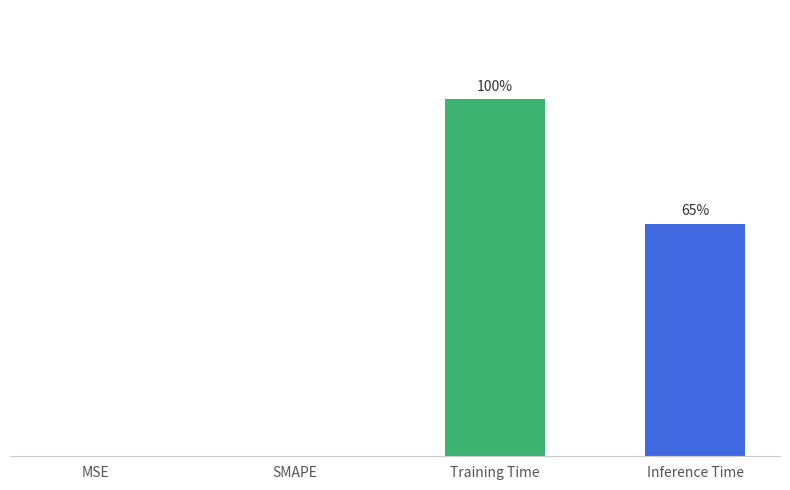

Are the bars horizontal?

No